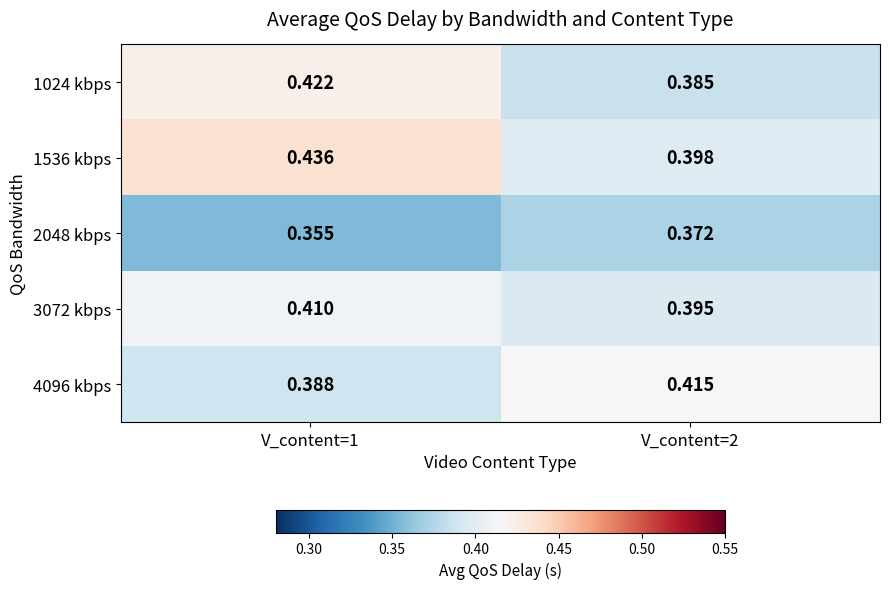

At how many categories does at least one series exceed 0?

2